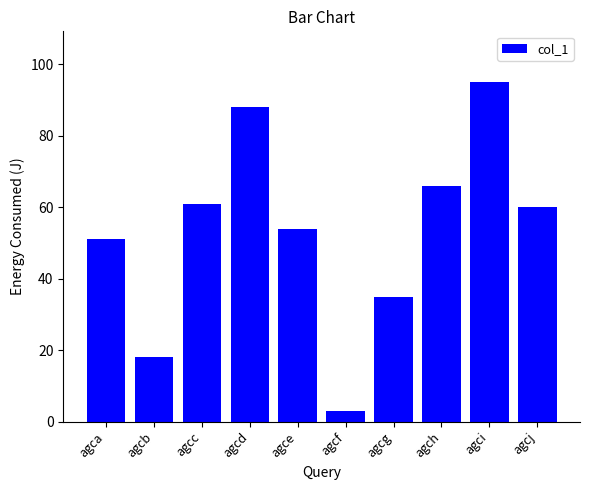

What is the average value?

53